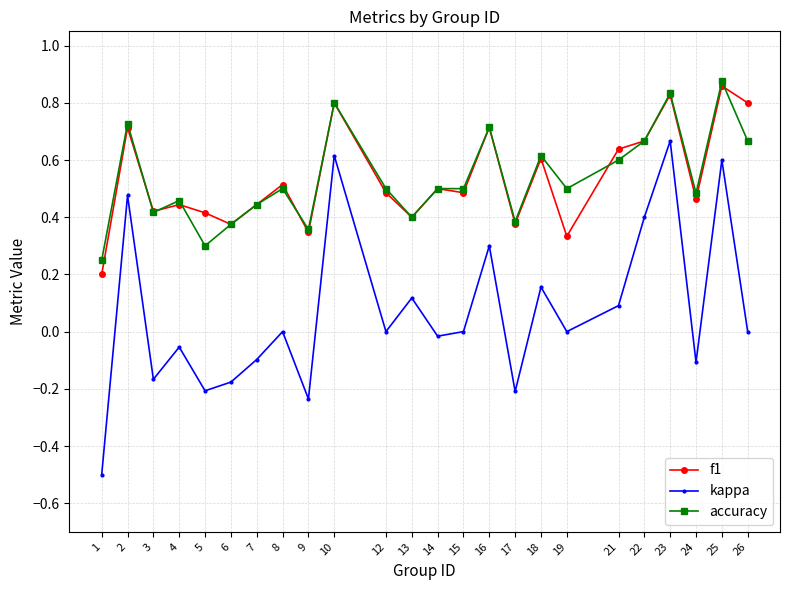

Is the value of accuracy at 2 greater than the value of kappa at 17?

Yes